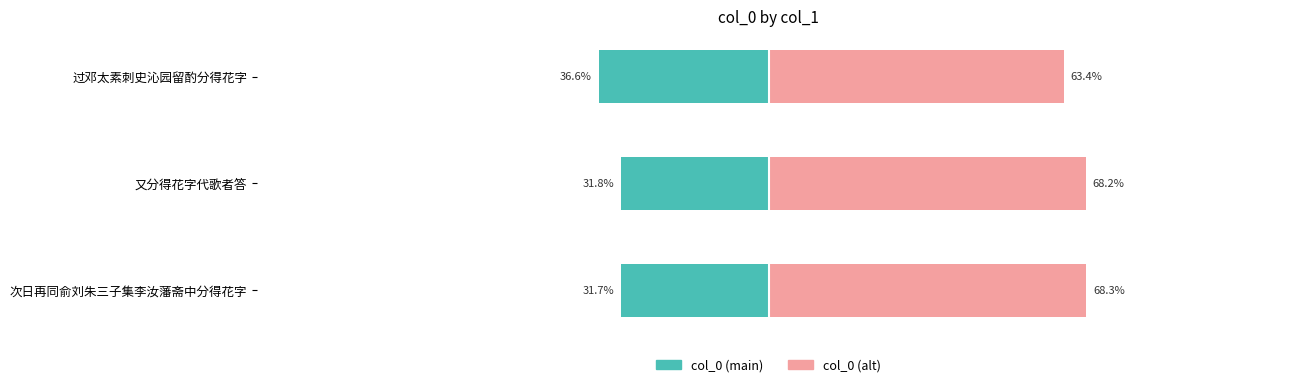

What is the sum of the col_0 (main) values at 过邓太素刺史沁园留酌分得花字 and 次日再同俞刘朱三子集李汝藩斋中分得花字?

-68.2